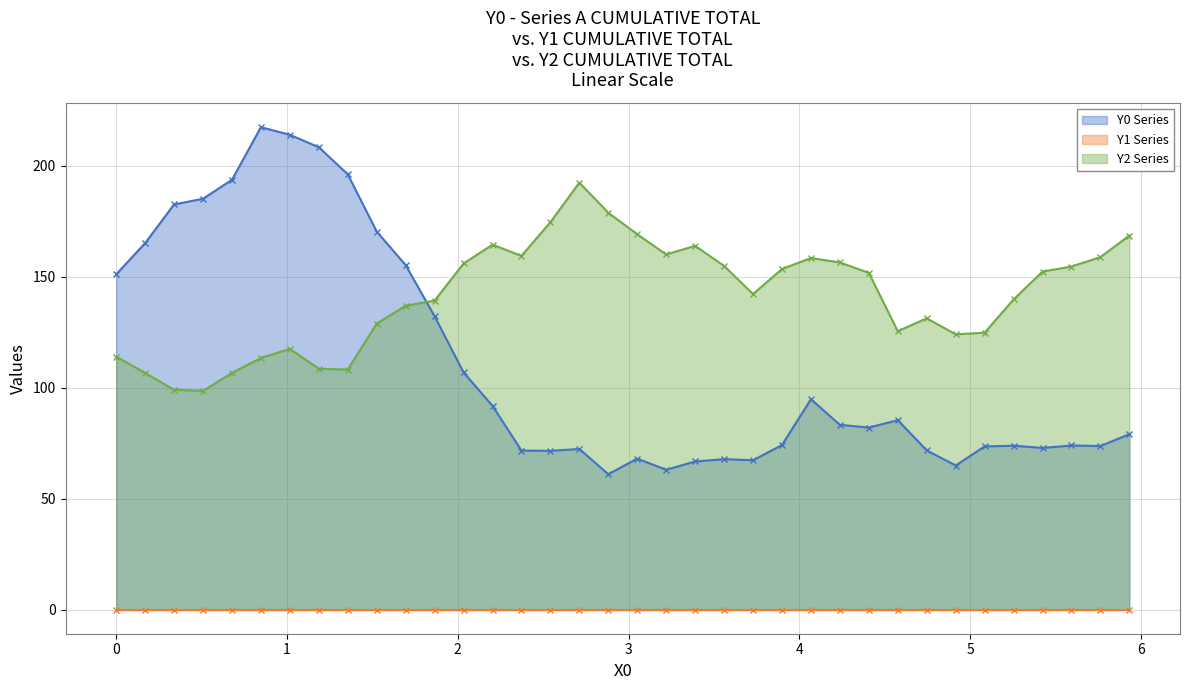

Which series has the largest total across all categories?

Y2 - line